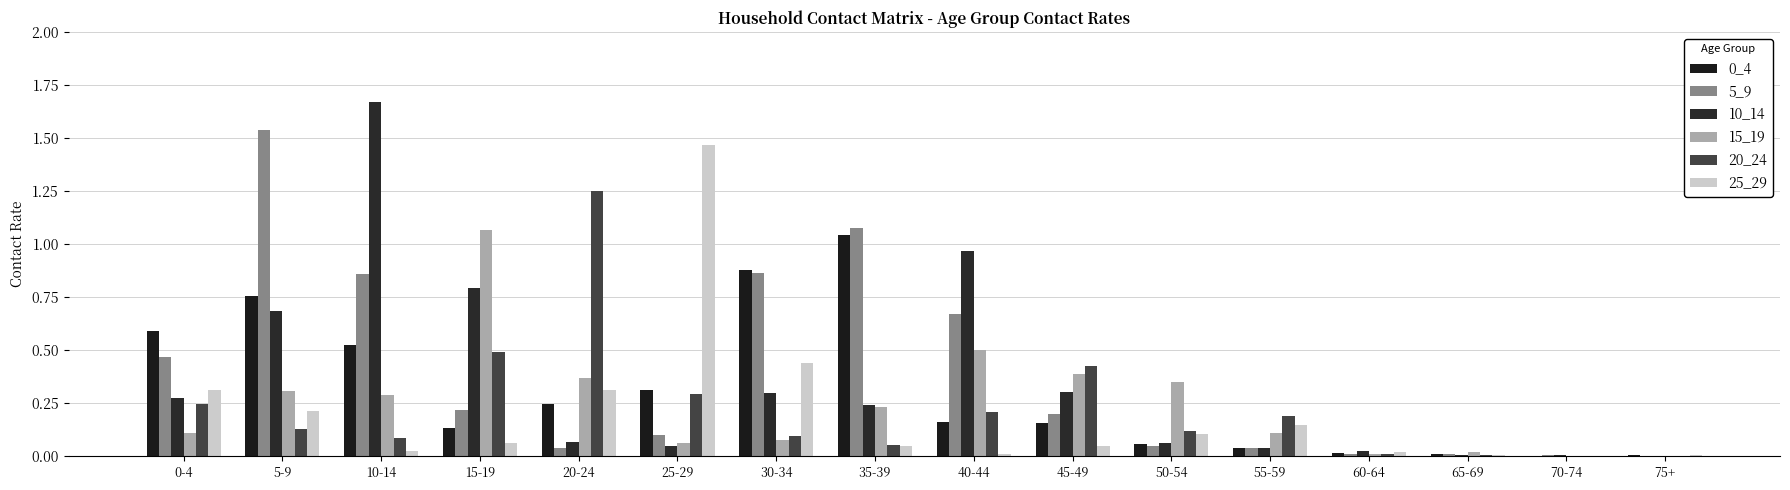

What position from the left is 20-24?

5